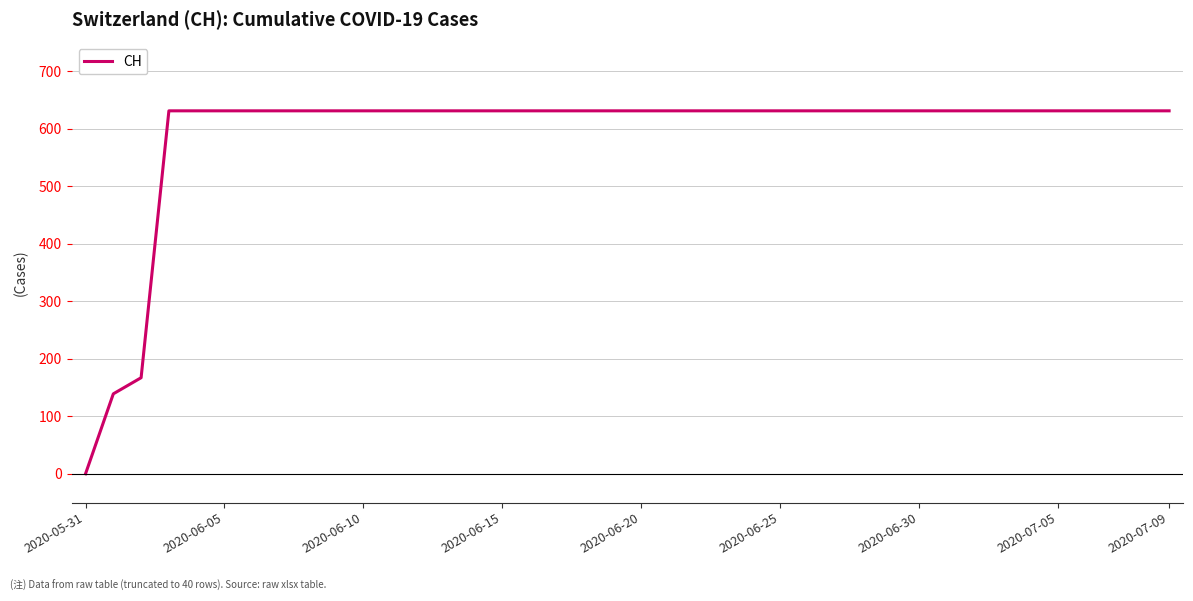

What is the difference between the maximum and minimum values?

631